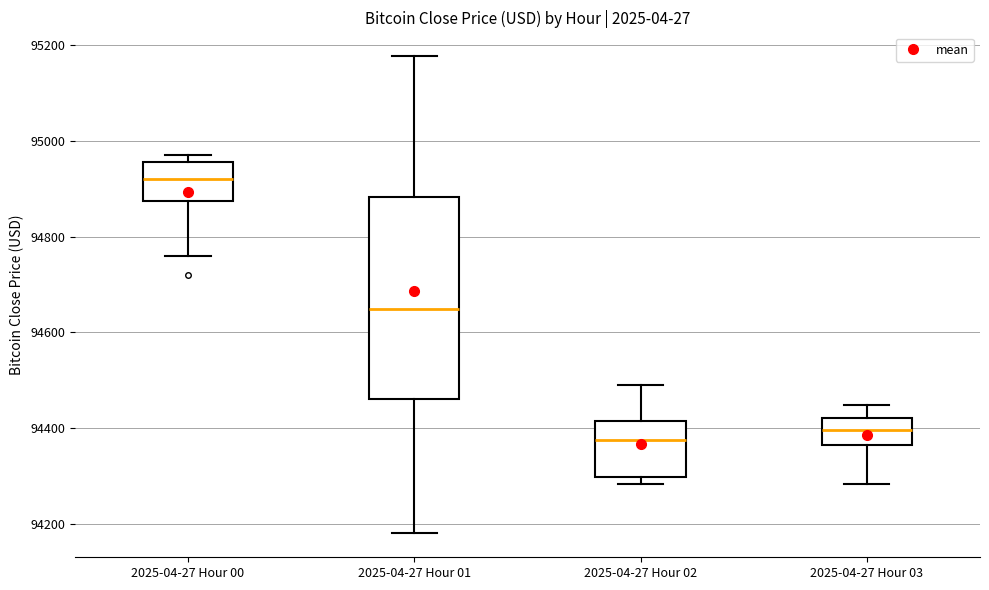

Which box's median line is the highest?

2025-04-27 Hour 00